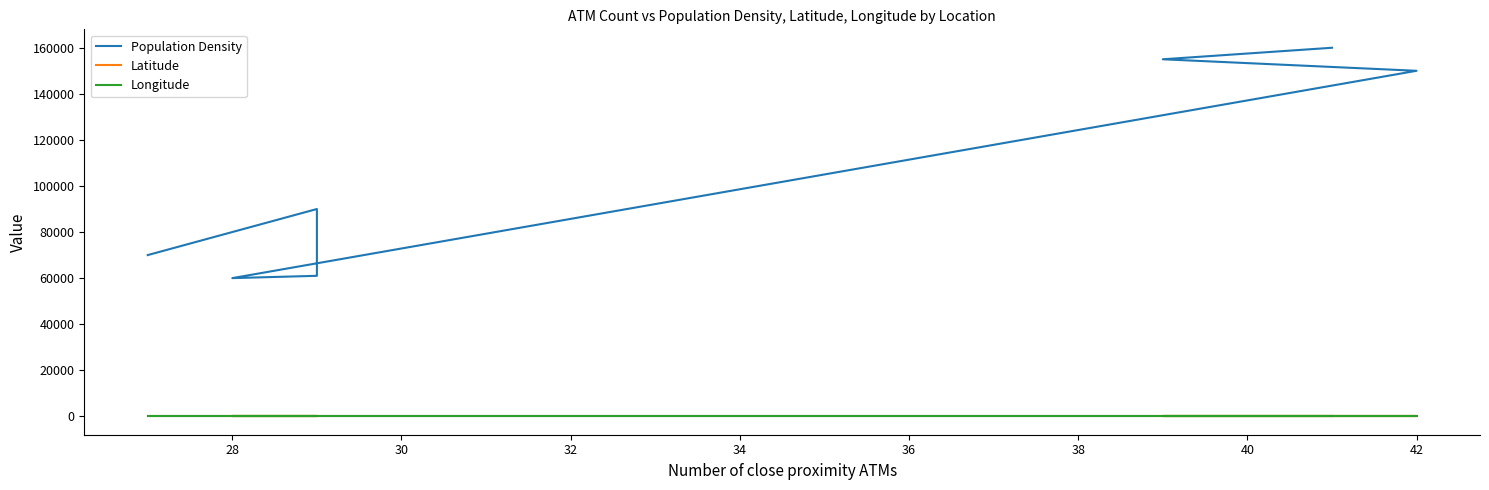

What is the lowest value of the Longitude series?

80.2